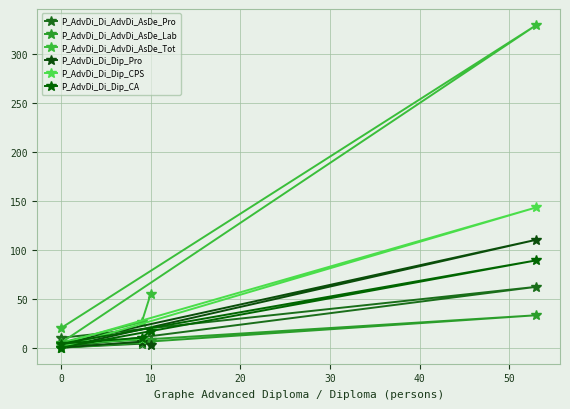

Which series has the largest total across all categories?

P_AdvDi_Di_AdvDi_AsDe_Tot